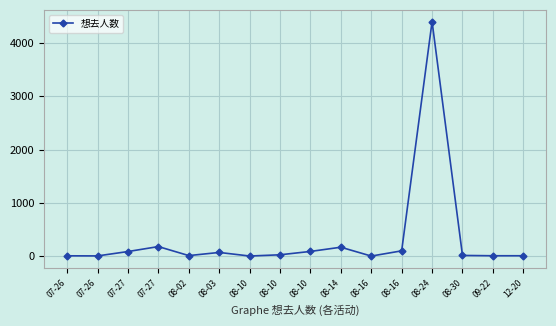

At which category does the chart reach its minimum across all series?

08-16